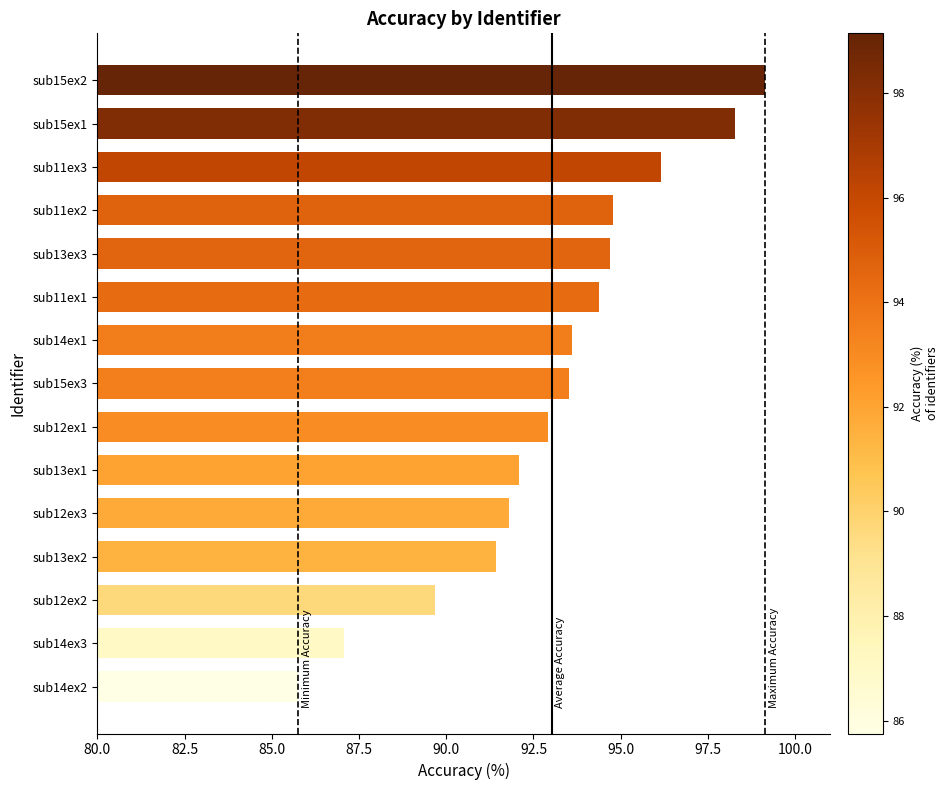

Which label corresponds to the largest value in the chart?

sub15ex2